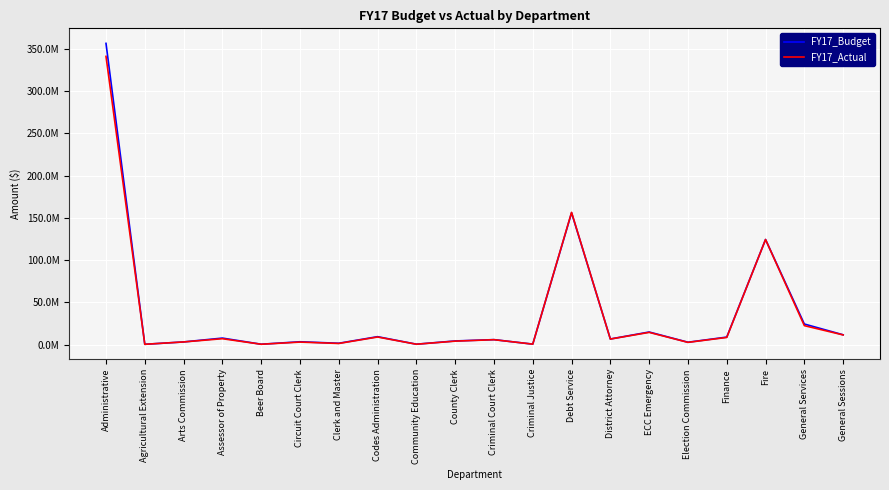

Does the chart display data point markers on the line(s)?

No